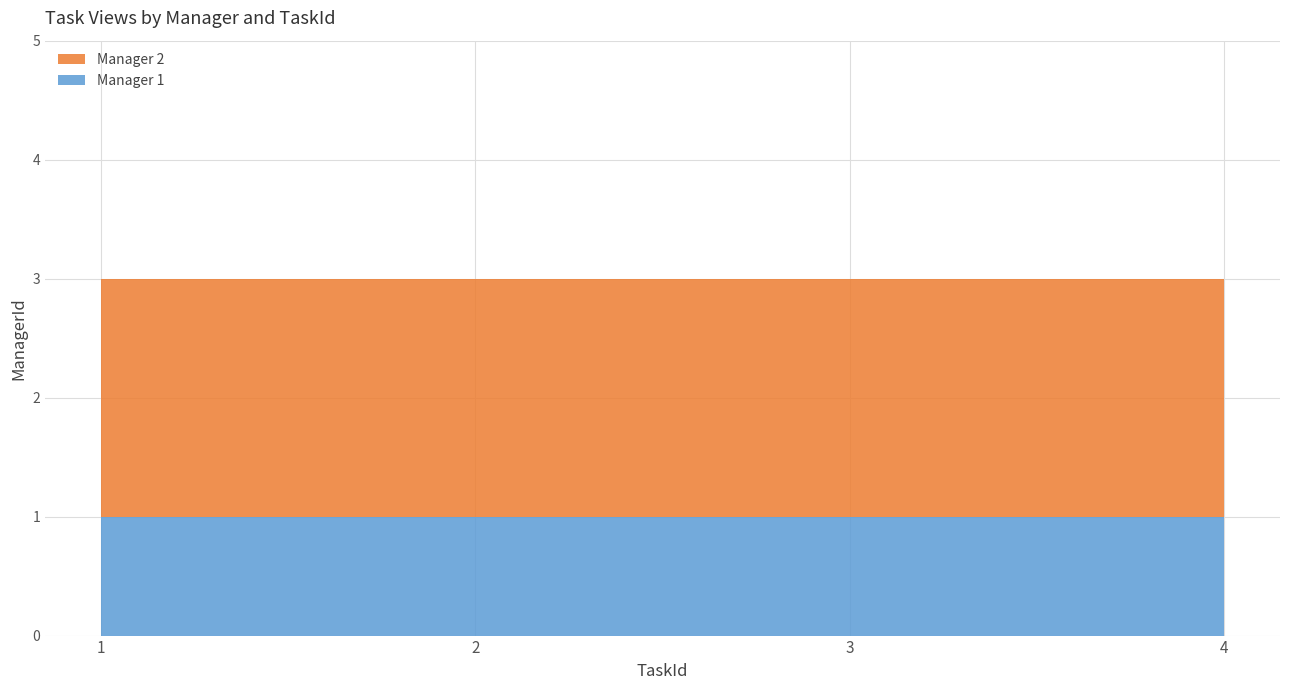

Reading left to right, list all the values displayed in this chart.

Manager 1: 1=1	2=1	3=1	4=1
Manager 2: 1=2	2=2	3=2	4=2